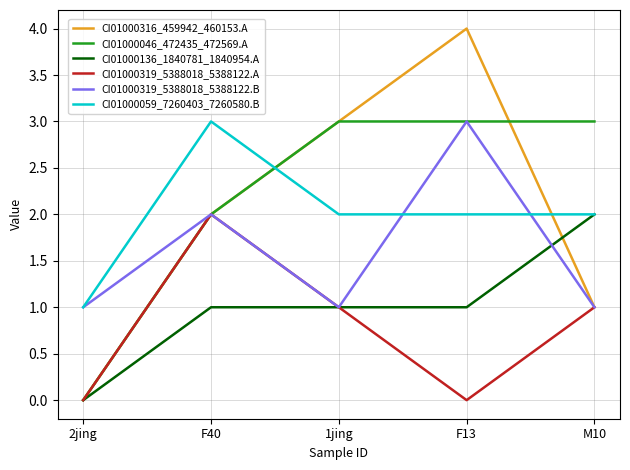

Reading left to right, extract all data points from this chart.

CI01000316_459942_460153.A: 0	2	3	4	1
CI01000046_472435_472569.A: 0	2	3	3	3
CI01000136_1840781_1840954.A: 0	1	1	1	2
CI01000319_5388018_5388122.A: 0	2	1	0	1
CI01000319_5388018_5388122.B: 1	2	1	3	1
CI01000059_7260403_7260580.B: 1	3	2	2	2